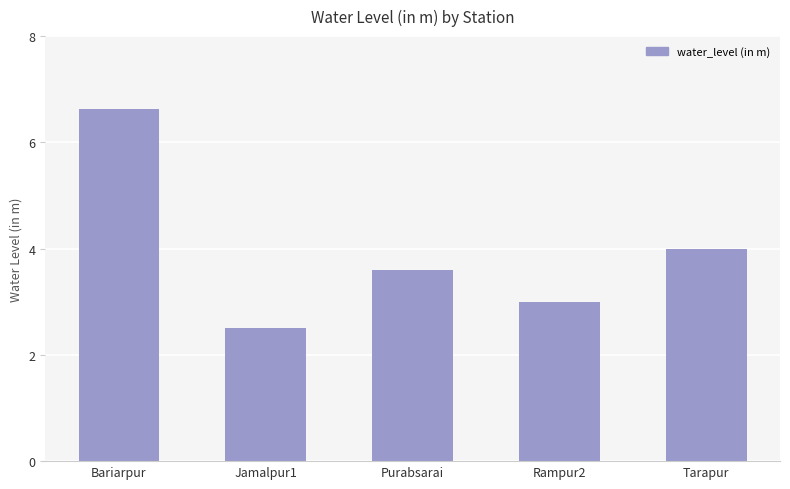

What is the sum of all values?

19.7